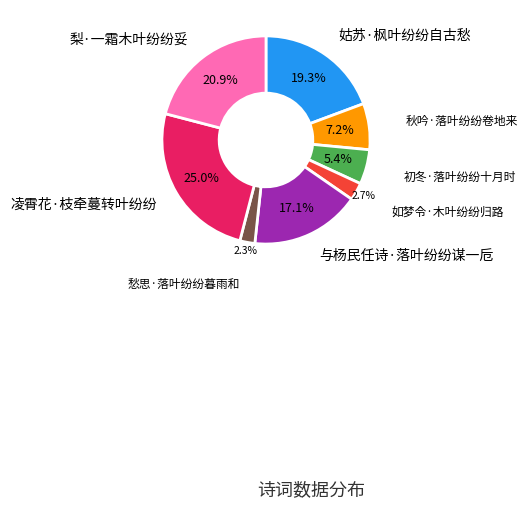

Is there a majority slice in this chart?

No